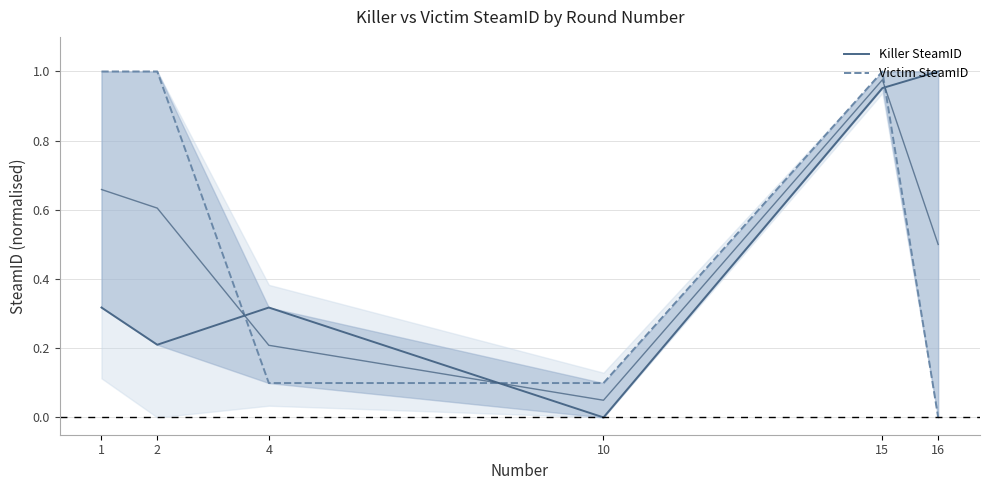

List the series in order of their overall mean, lowest first.

Killer SteamID, Victim SteamID